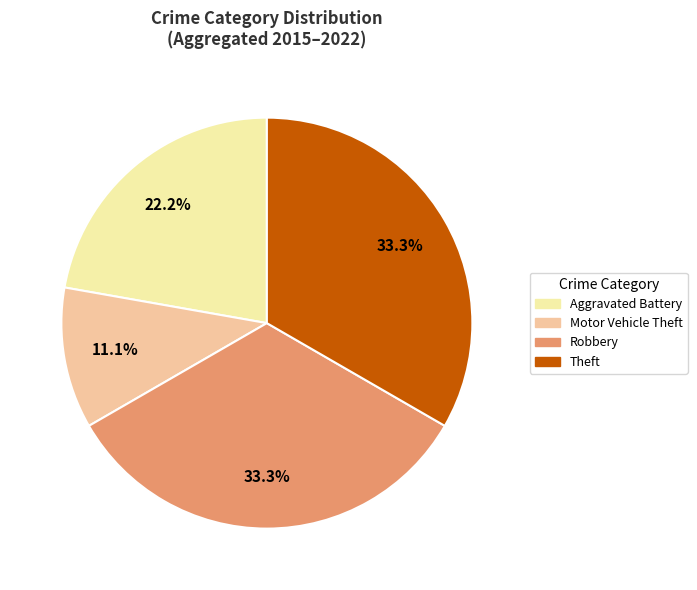

Which has a higher value, Aggravated Battery or Robbery?

Robbery